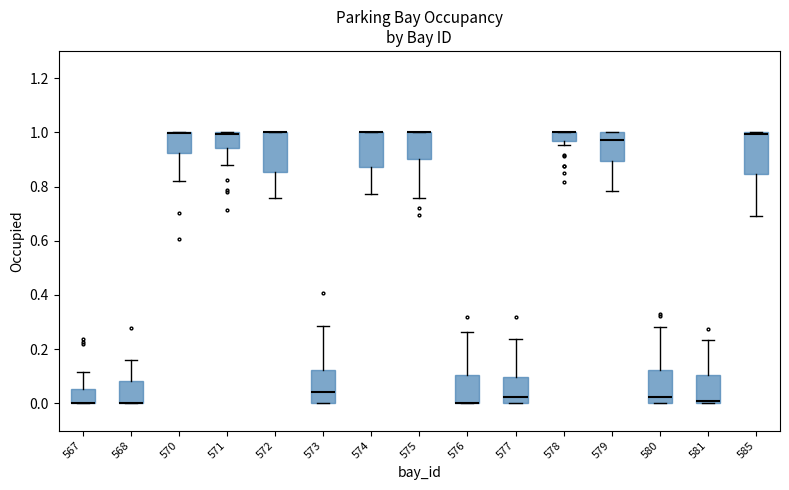

Reading left to right, read every box against the y-axis: the position of its median line, the range the box covers, and the ends of its whiskers. The values are not printed on the chart, so give them approximately, as read against the axis.

567: median 0.00 (drawn on the box's lower edge), box 0.00 to 0.06, whiskers 0.00 to 0.12
568: median 0.00 (drawn on the box's lower edge), box 0.00 to 0.08, whiskers 0.00 to 0.16
570: median 1.00 (drawn on the box's upper edge), box 0.92 to 1.00, whiskers 0.82 to 1.00
571: median 1.00 (drawn on the box's upper edge), box 0.94 to 1.00, whiskers 0.88 to 1.00
572: median 1.00 (drawn on the box's upper edge), box 0.86 to 1.00, whiskers 0.76 to 1.00
573: median 0.04, box 0.00 to 0.12, whiskers 0.00 to 0.28
574: median 1.00 (drawn on the box's upper edge), box 0.88 to 1.00, whiskers 0.78 to 1.00
575: median 1.00 (drawn on the box's upper edge), box 0.90 to 1.00, whiskers 0.76 to 1.00
576: median 0.00 (drawn on the box's lower edge), box 0.00 to 0.10, whiskers 0.00 to 0.26
577: median 0.02, box 0.00 to 0.10, whiskers 0.00 to 0.24
578: median 1.00 (drawn on the box's upper edge), box 0.96 to 1.00, whiskers 0.96 (just below the box's lower edge) to 1.00
579: median 0.98, box 0.90 to 1.00, whiskers 0.78 to 1.00
580: median 0.02, box 0.00 to 0.12, whiskers 0.00 to 0.28
581: median 0.00 (just above the box's lower edge), box 0.00 to 0.10, whiskers 0.00 to 0.24
585: median 1.00 (just below the box's upper edge), box 0.84 to 1.00, whiskers 0.68 to 1.00